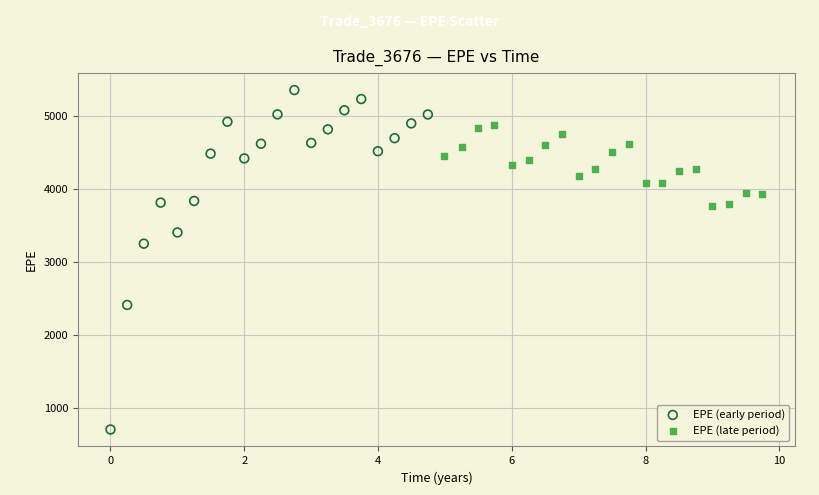

Which series reaches the minimum Y coordinate?

EPE (early period)